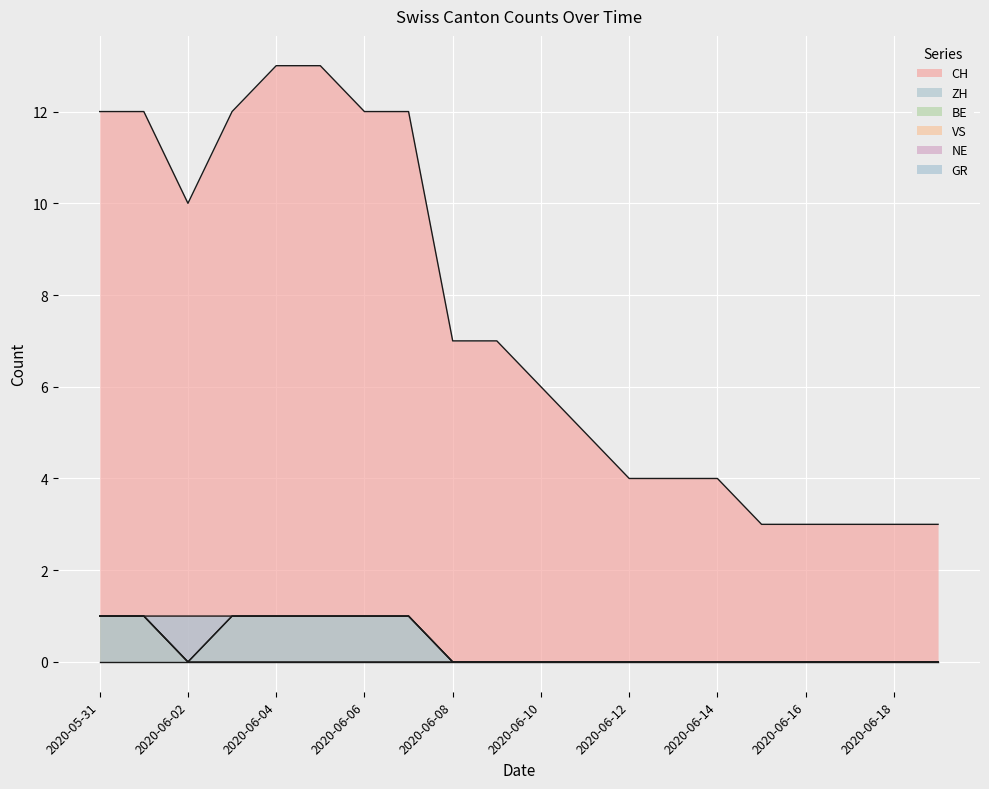

Is the value of GR at 2020-06-04 greater than the value of BE at 2020-06-18?

Yes